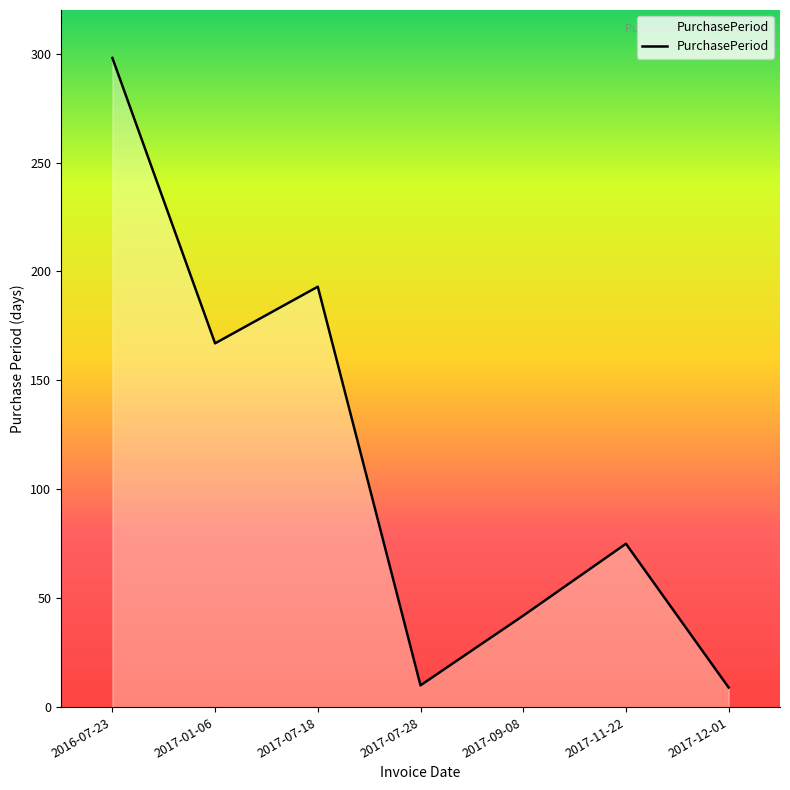

How many values are below 75?

3